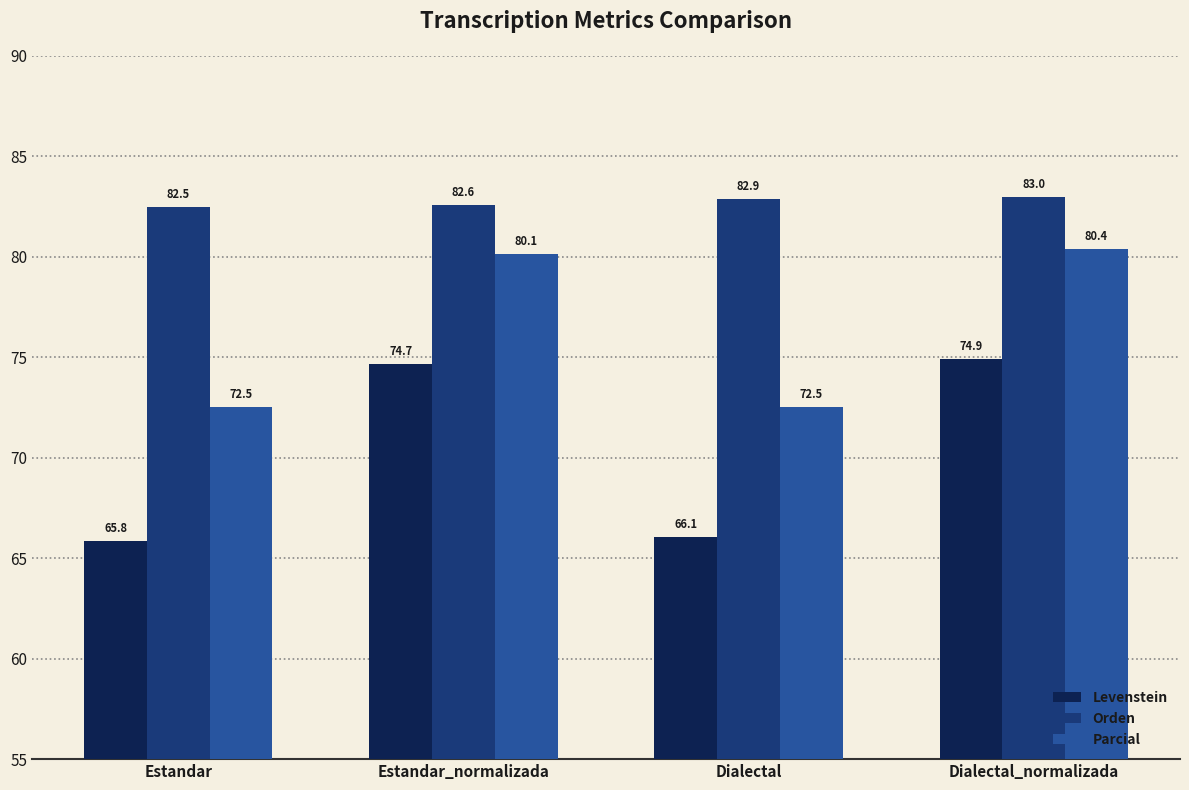

What is the average value of the Levenstein series?

70.4